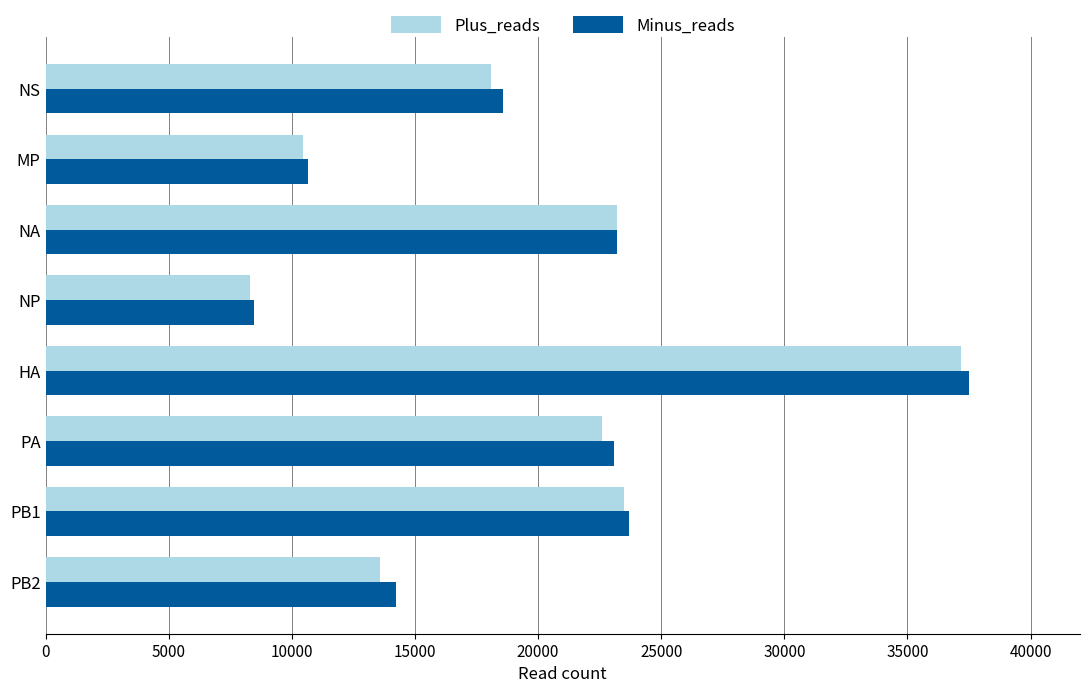

How many distinct data groups are displayed?

2